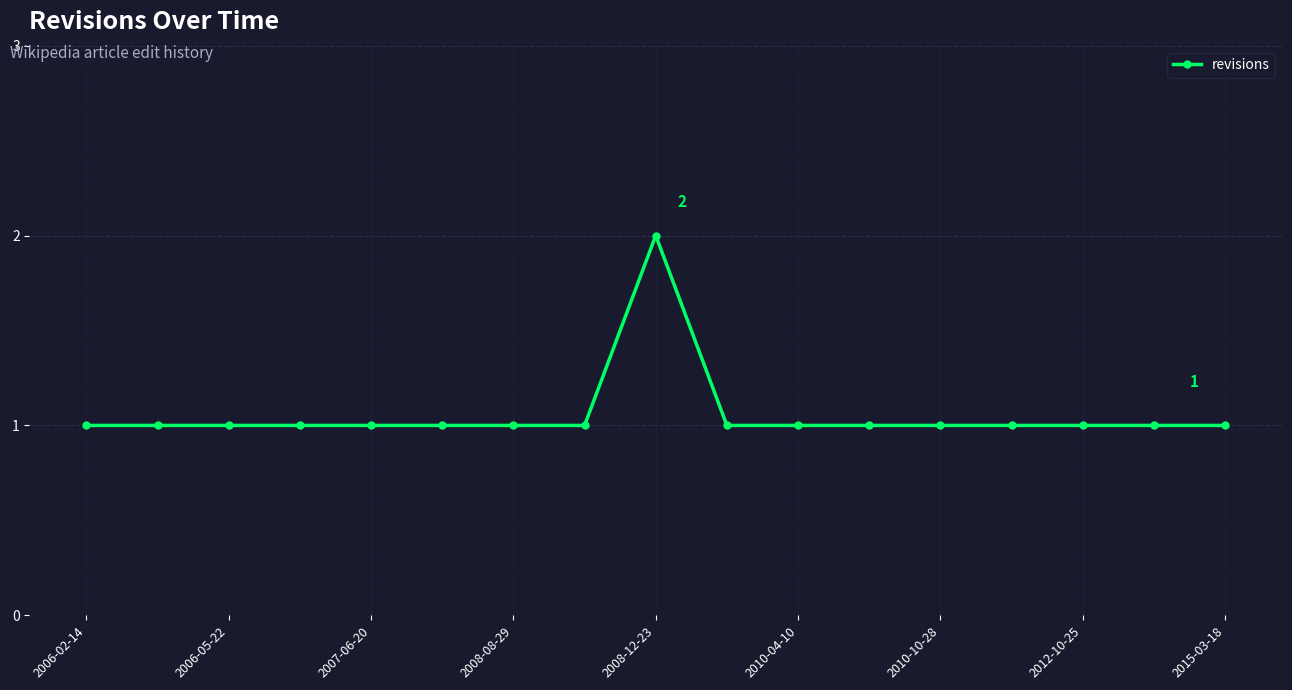

True or false: there are more than 0 points higher than both neighbors.

True